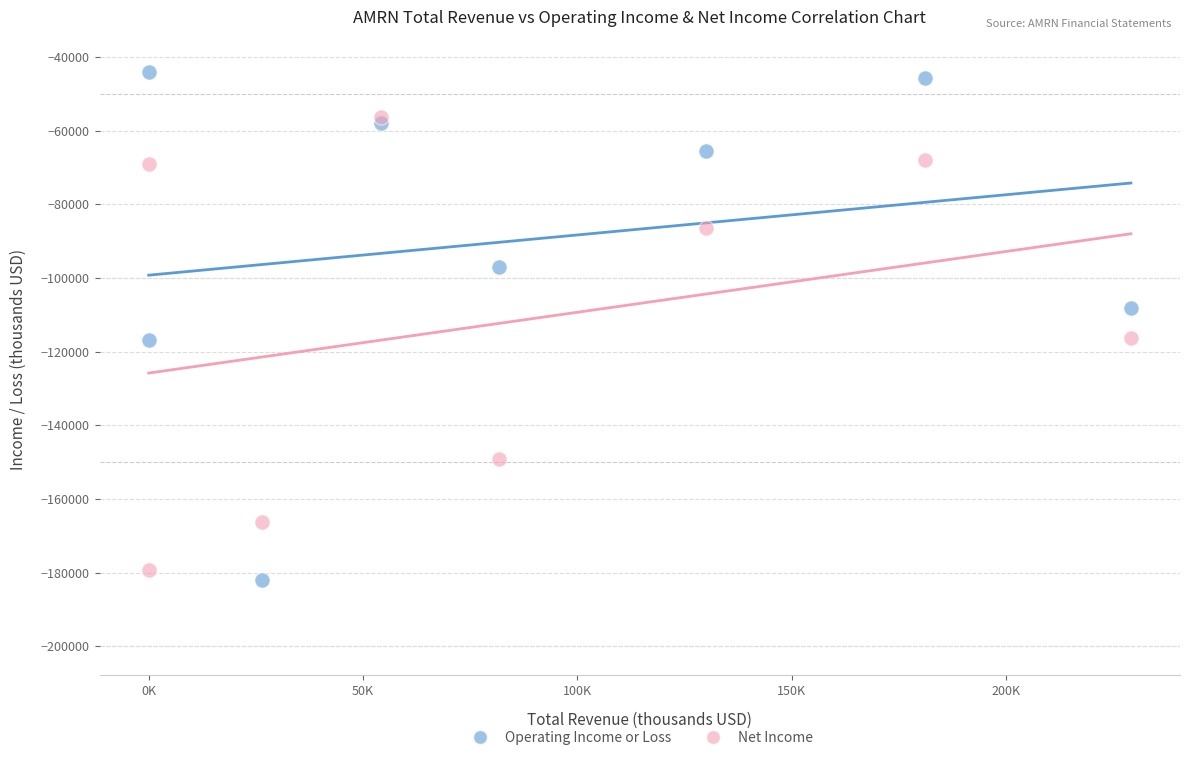

What are all the series names shown in the legend?

Operating Income or Loss, Net Income